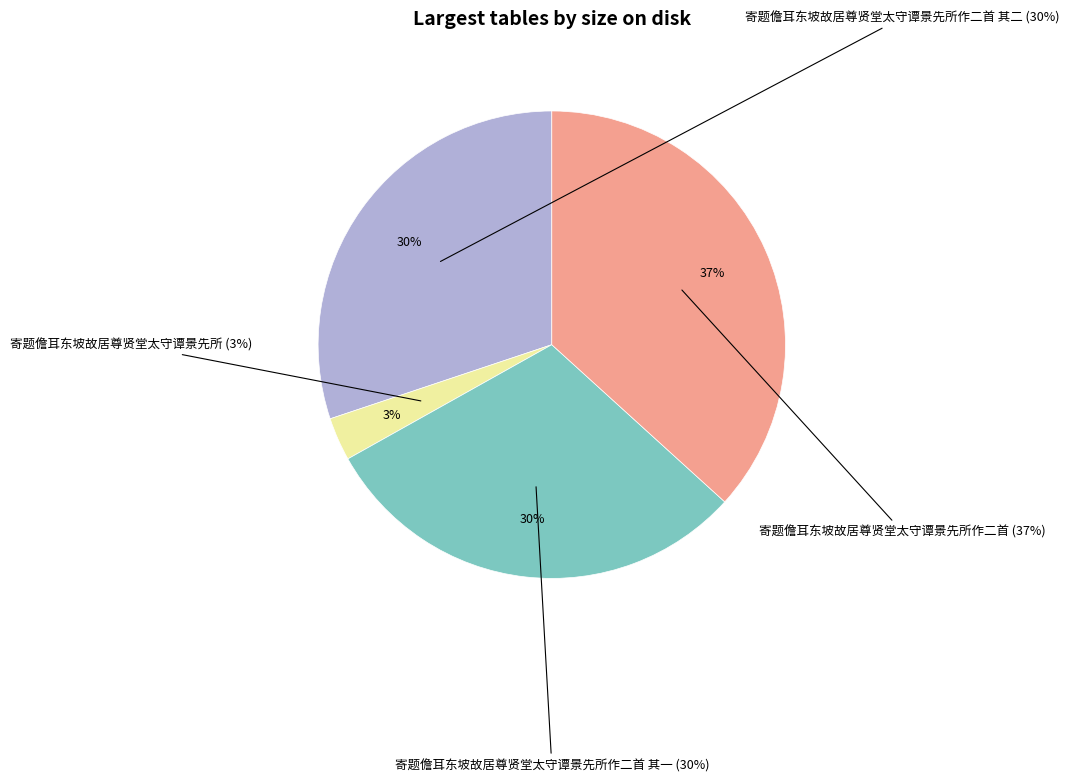

The 寄题儋耳东坡故居尊贤堂太守谭景先所作二首 slice represents 37% of the pie. True or false?

True